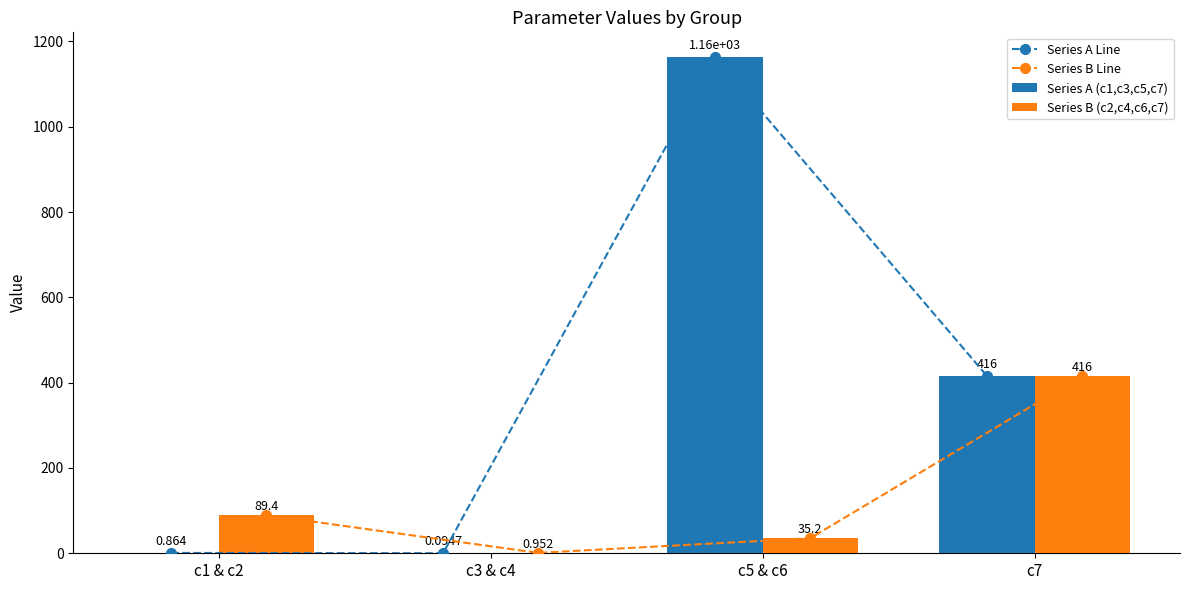

What is the difference between the Series B (c2,c4,c6,c7) values at c7 and c1 & c2?

326.3